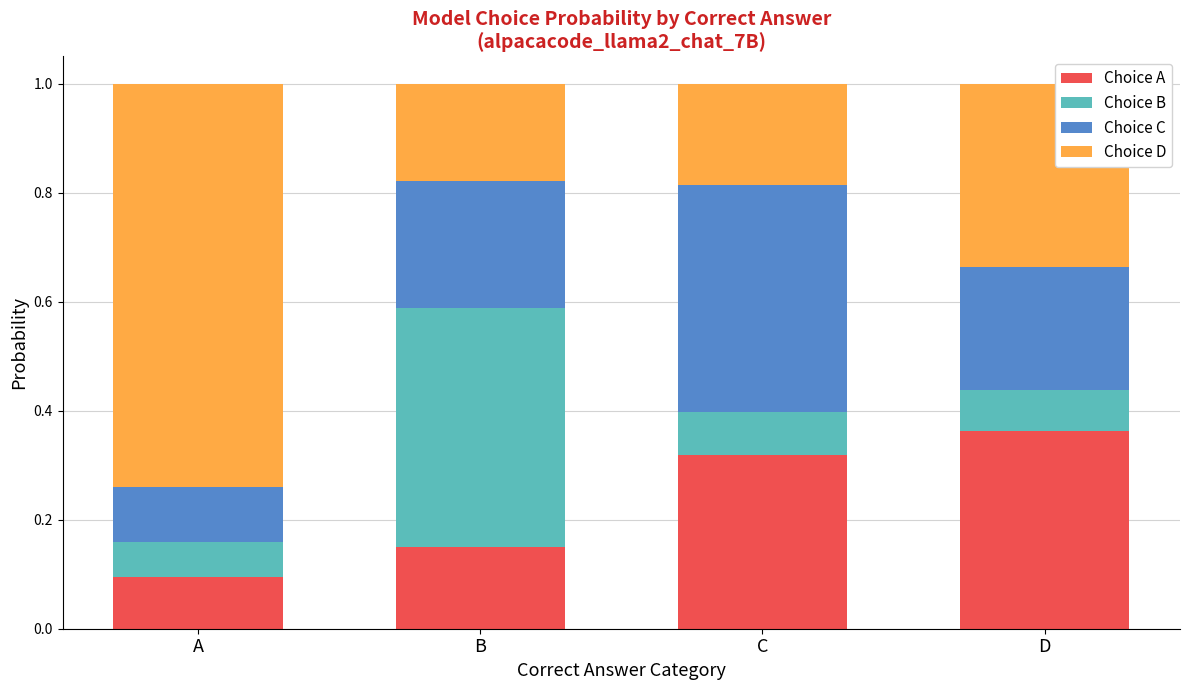

Which category has the lowest value in the Choice A series?

A